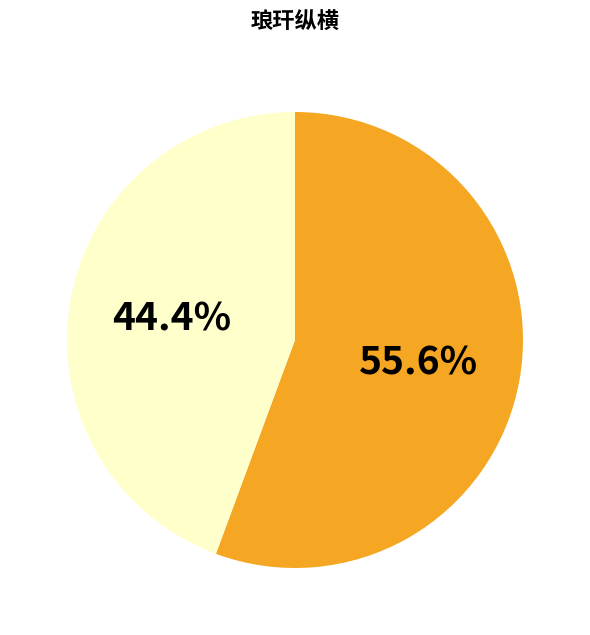

Does any single category account for the majority?

Yes